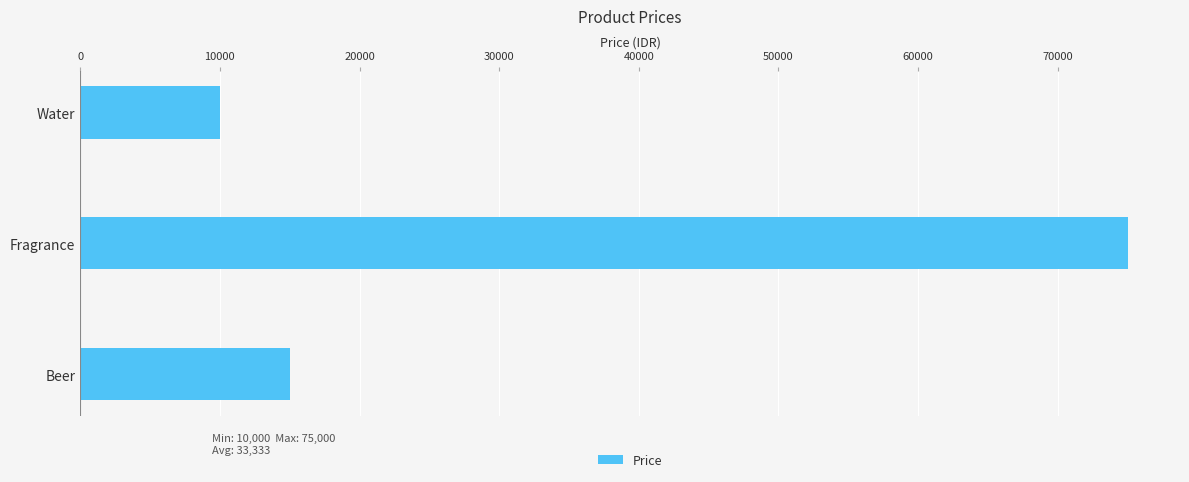

Reading bottom to top, transcribe all the data shown in this chart.

15000	75000	10000